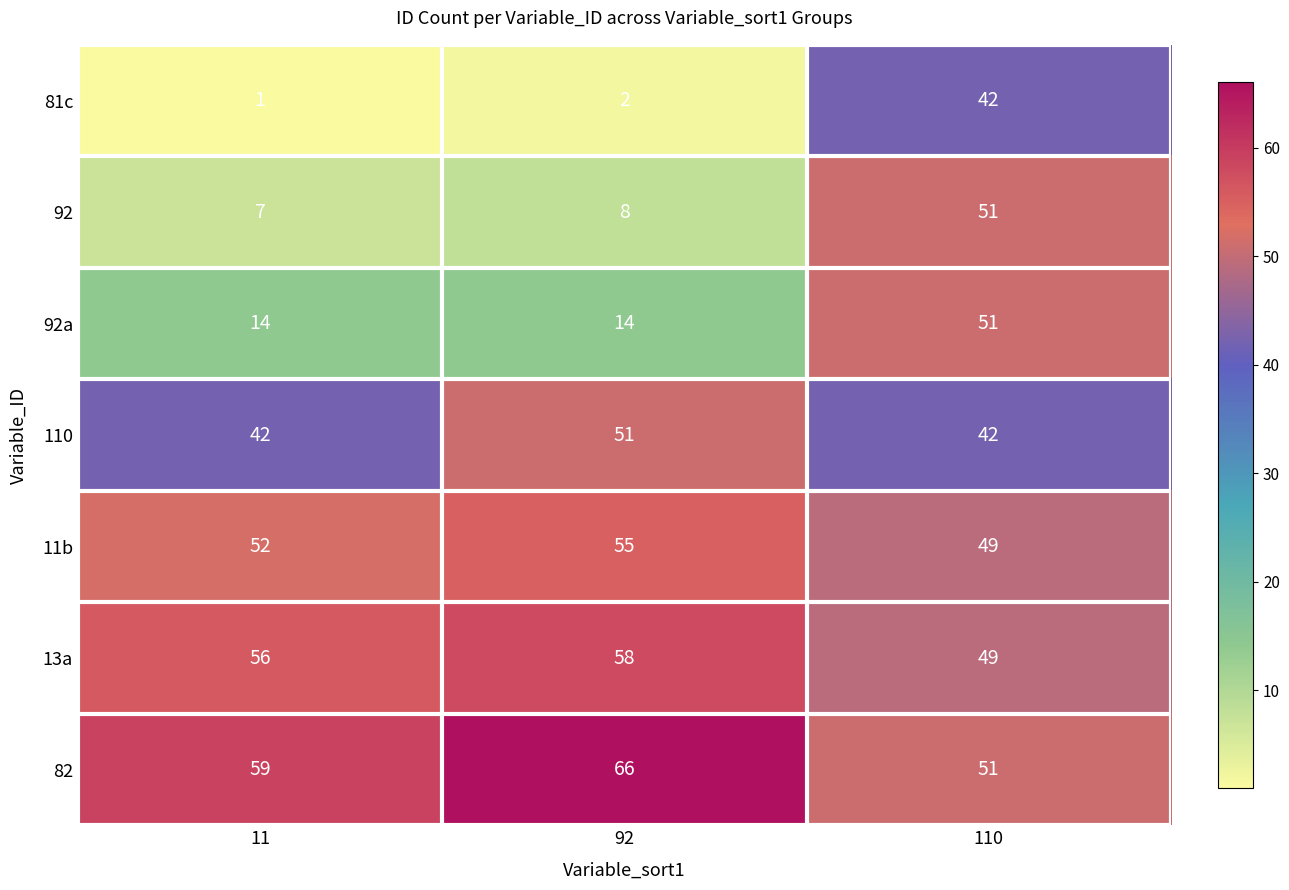

At how many categories does at least one series exceed 9?

3